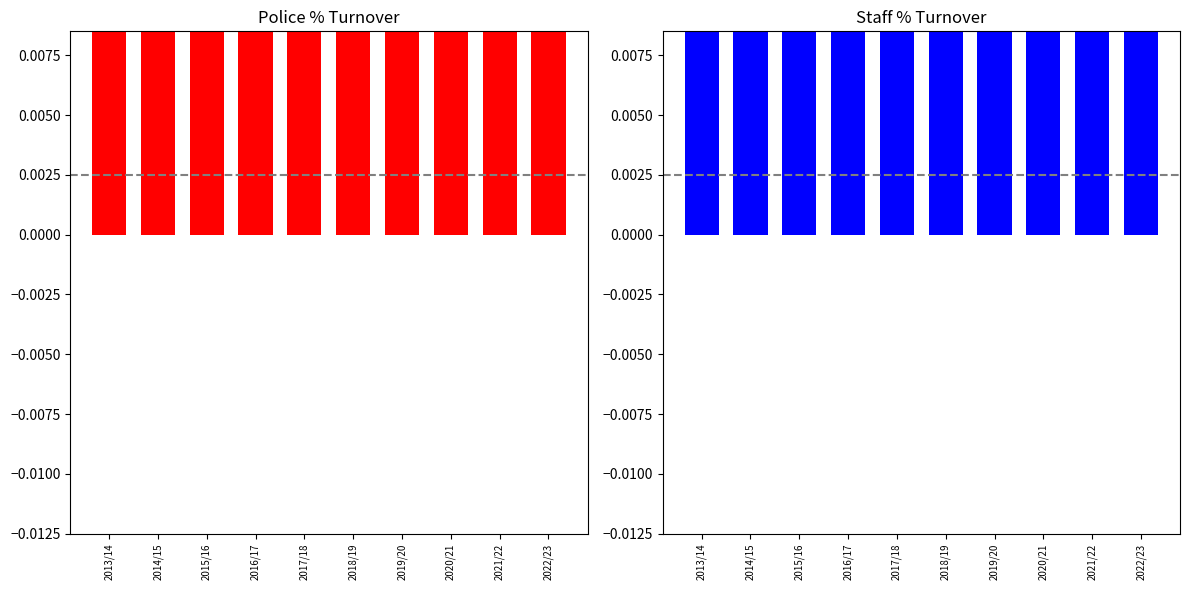

What is the maximum value for Police % Turnover?

0.1